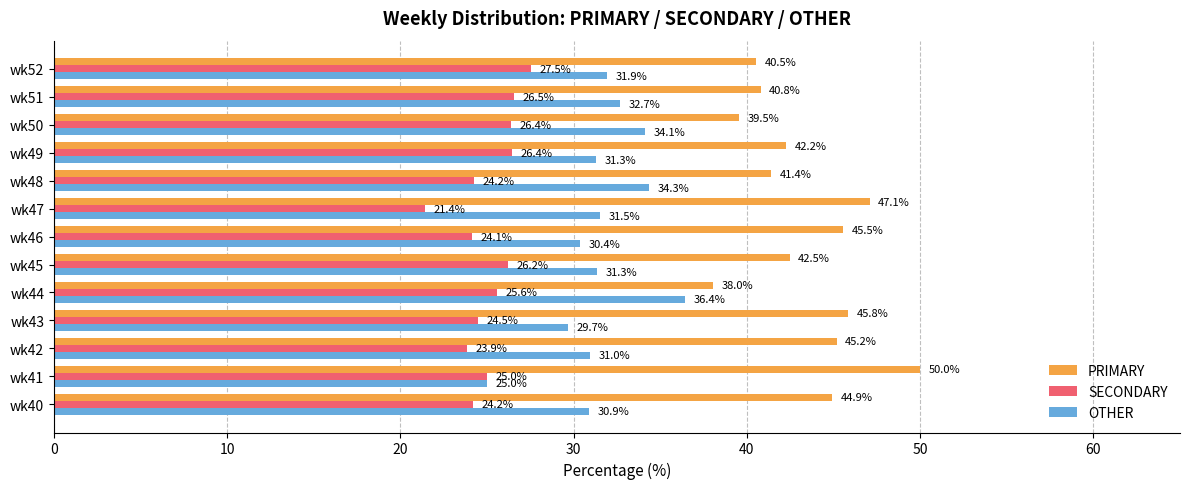

Is the value of SECONDARY at wk50 greater than the value of PRIMARY at wk46?

No